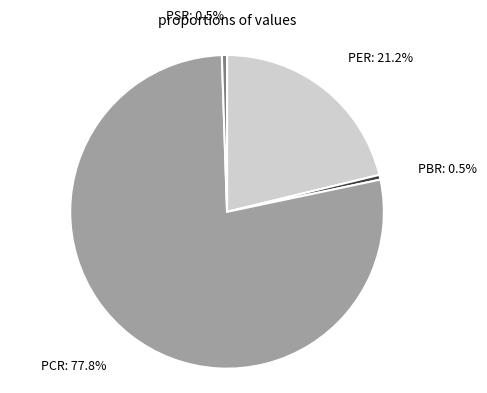

What is the ratio of the value at PCR to the value at PSR?

148.0